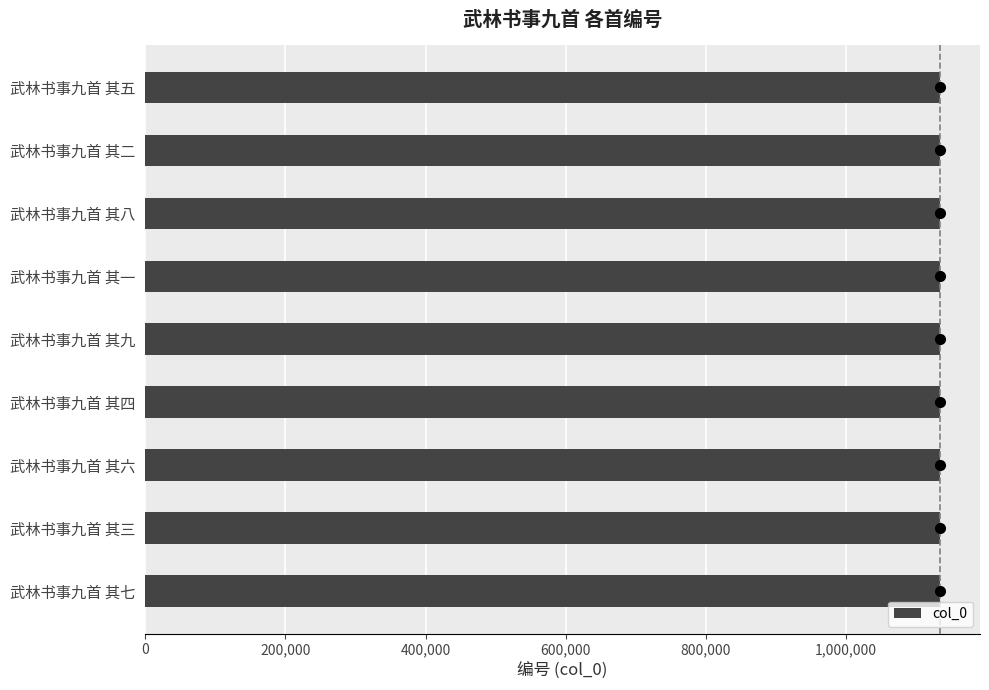

What is the smallest value displayed?

1134062